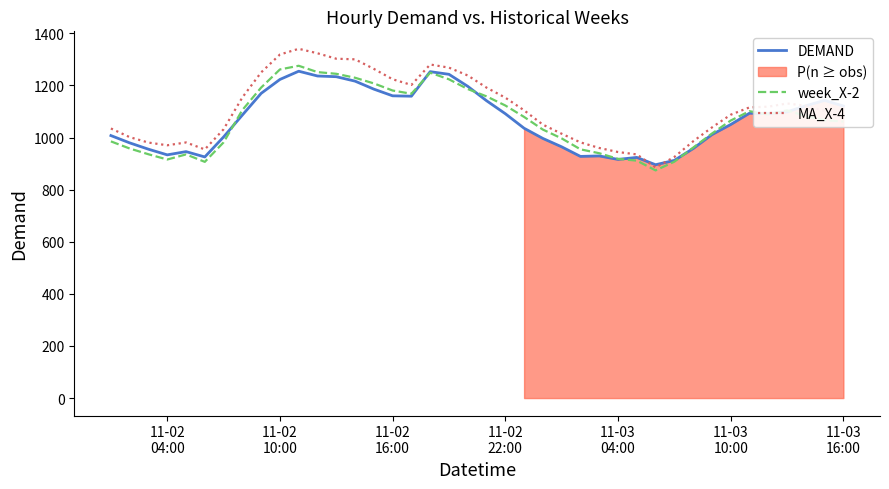

What is the minimum value for week_X-2?

874.1